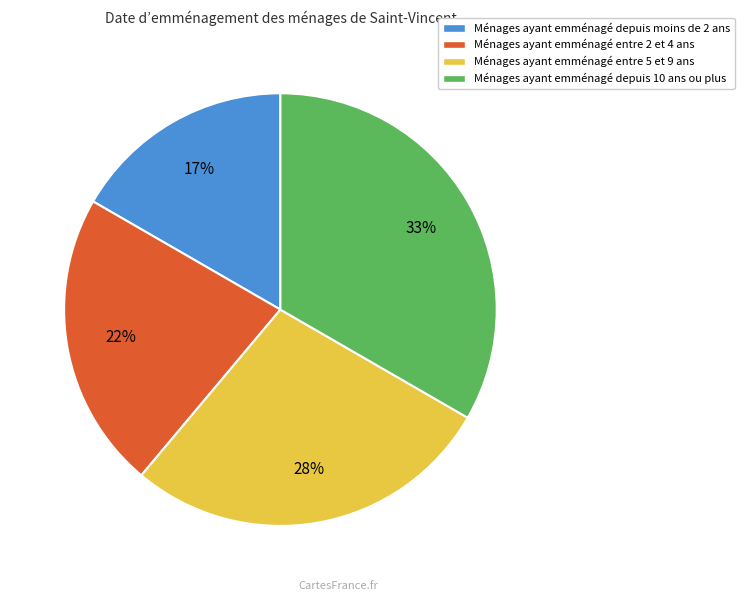

To the nearest percent, what is the average slice percentage?

25%